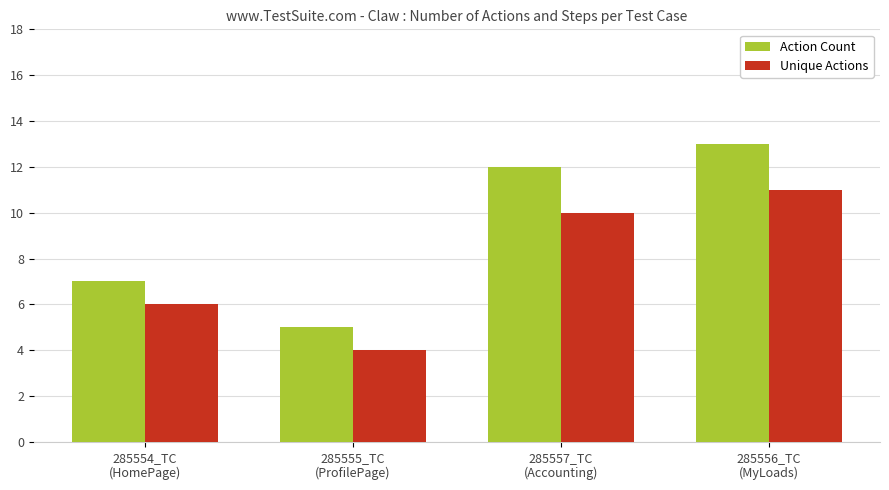

At which label does Action Count reach its minimum?

285555_TC
(ProfilePage)